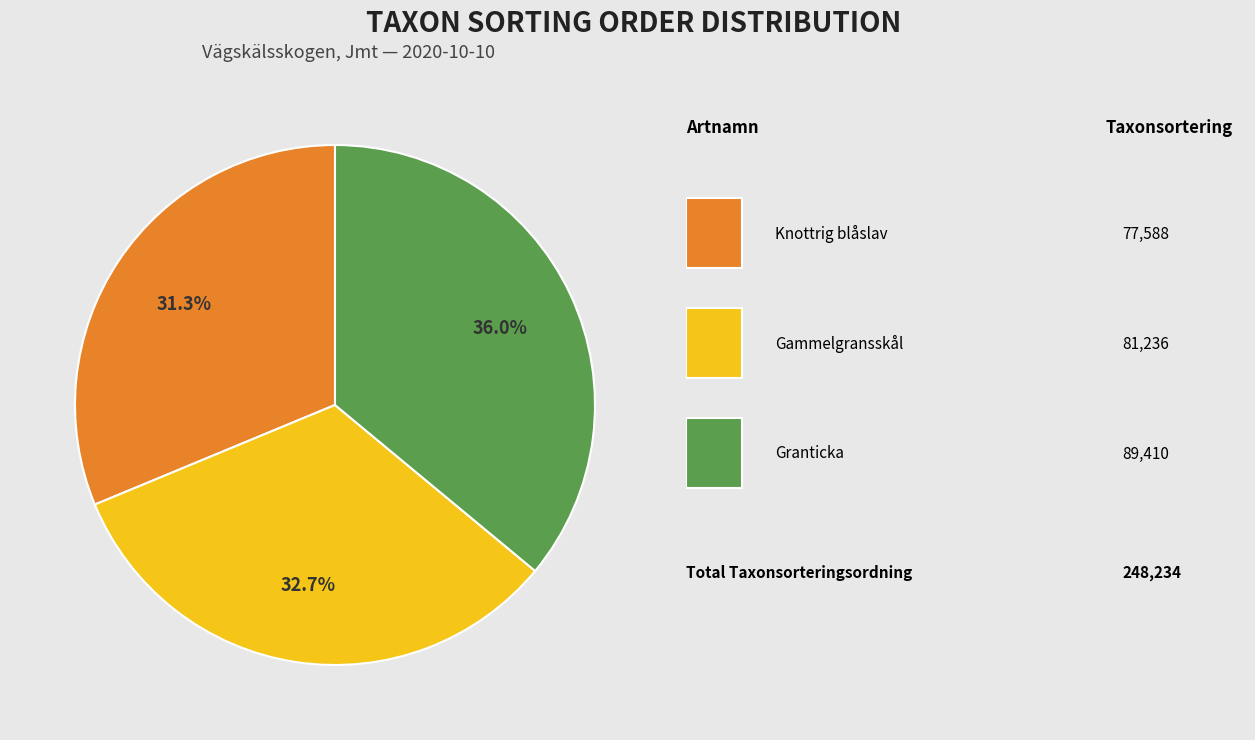

Is there a majority slice in this chart?

No